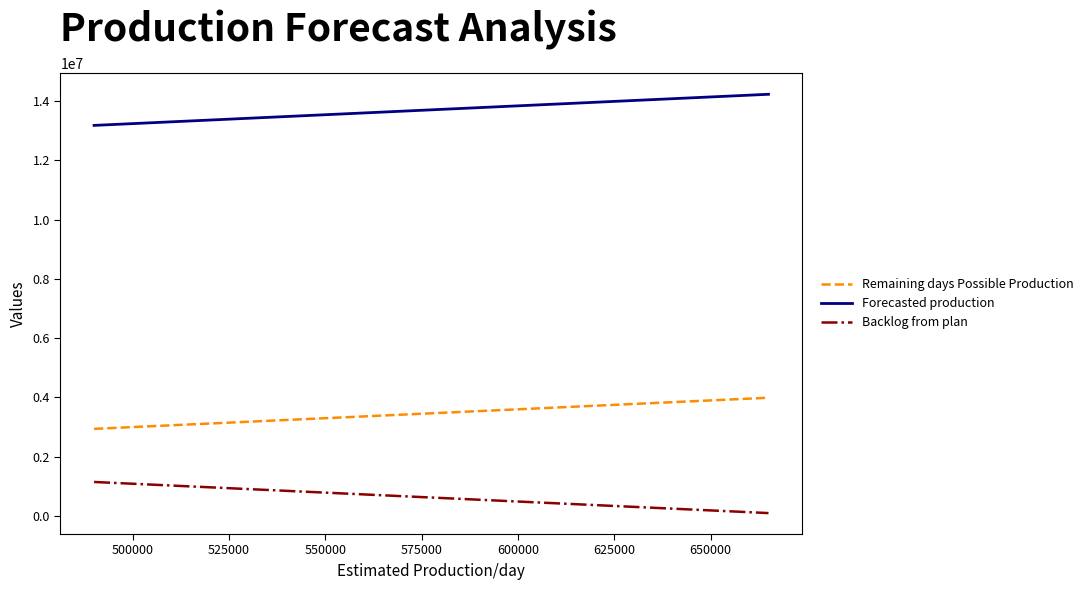

Rank the series by their maximum value, from highest to lowest.

Forecasted production, Remaining days Possible Production, Backlog from plan